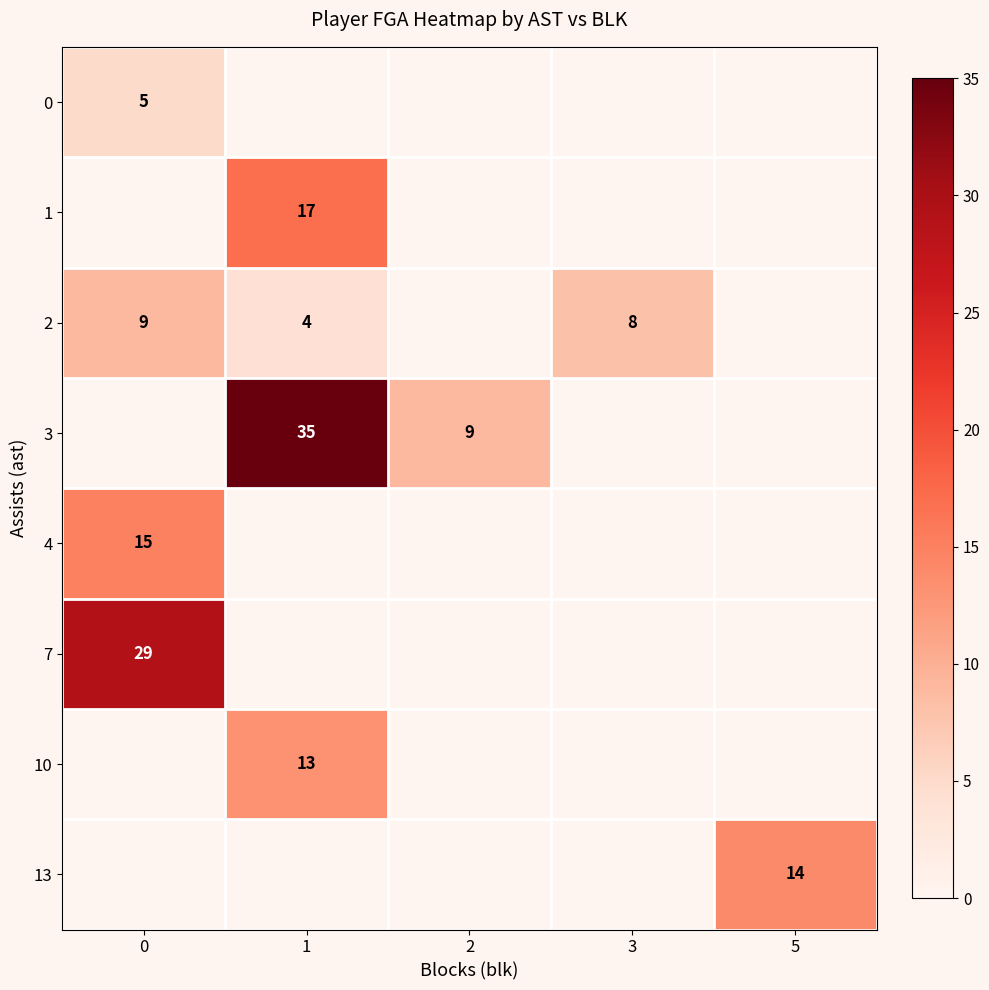

Is it true that 3 equals 9 at 2?

True